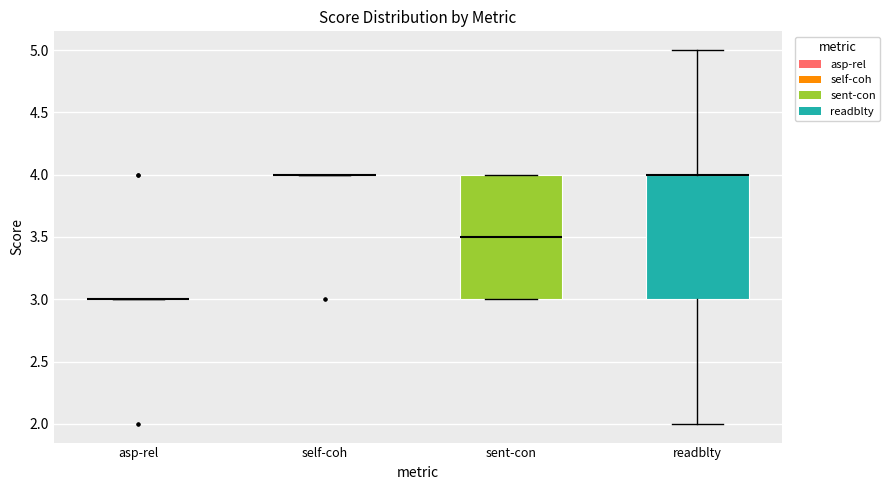

Reading left to right, transcribe this box plot: for each box, give where its median line is, the range the box spans, and where its two whiskers end, as read against the y-axis. The values are not printed on the chart, so give them approximately, as read against the axis.

asp-rel: box collapsed to a line at 3.0, whiskers 3.0 to 3.0
self-coh: box collapsed to a line at 4.0, whiskers 4.0 to 4.0
sent-con: median 3.5, box 3.0 to 4.0, whiskers 3.0 to 4.0
readblty: median 4.0 (drawn on the box's upper edge), box 3.0 to 4.0, whiskers 2.0 to 5.0